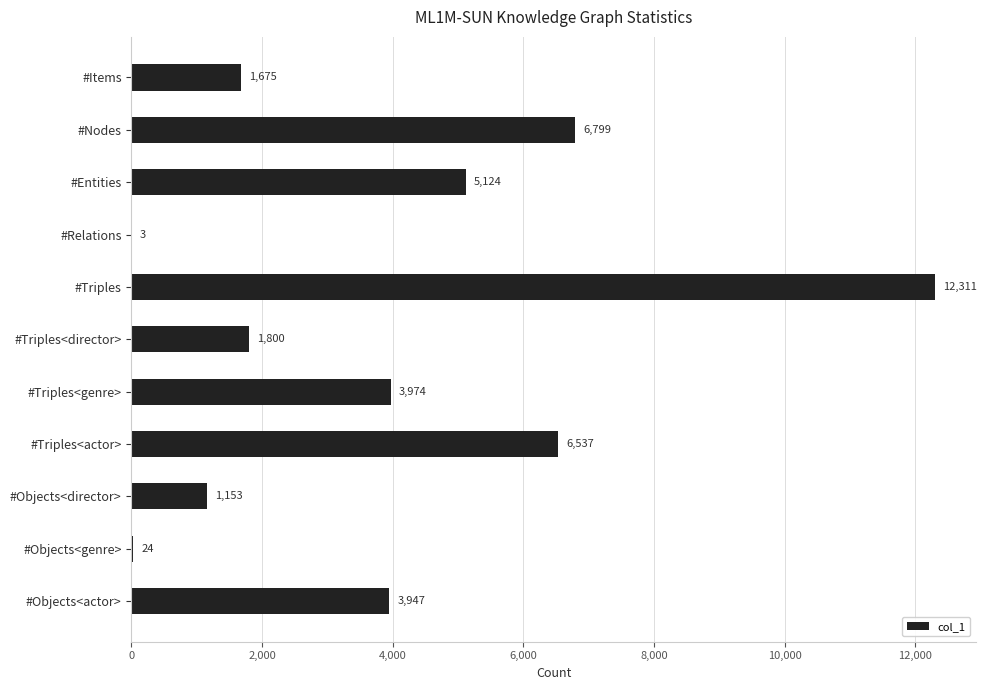

Which category has the highest value across all series?

#Triples